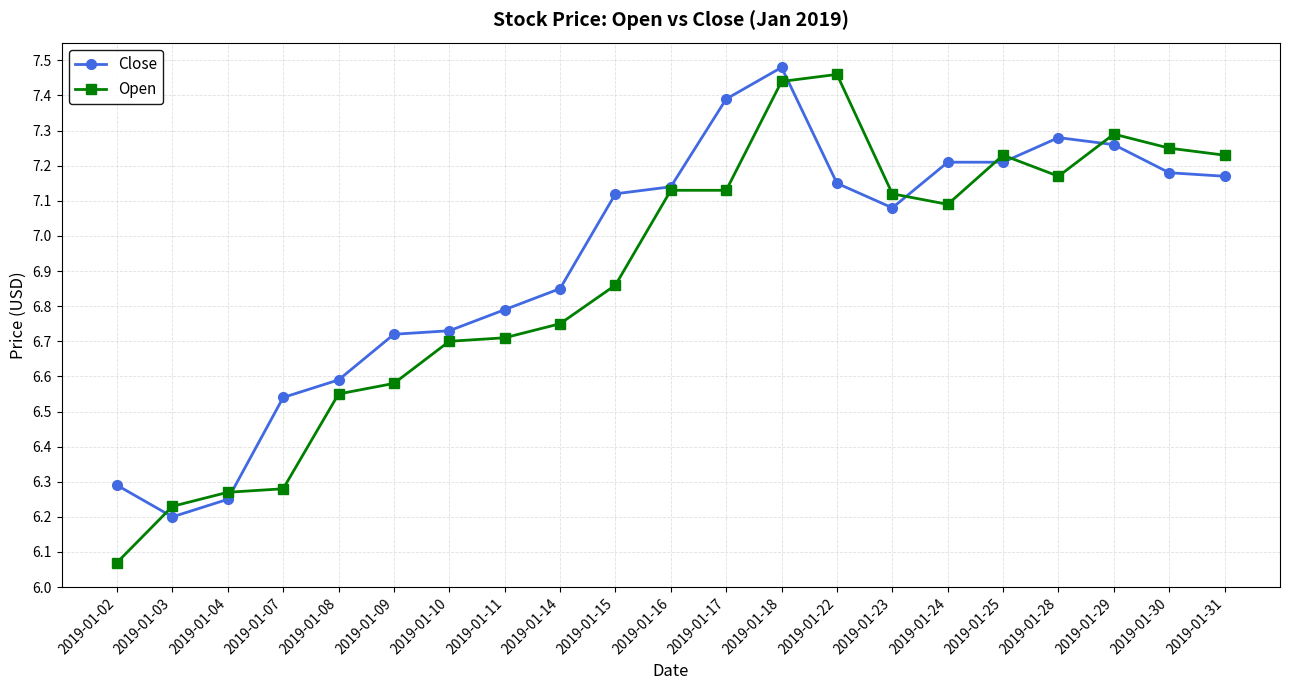

Is it true that Open equals 7.1 at 2019-01-17?

True